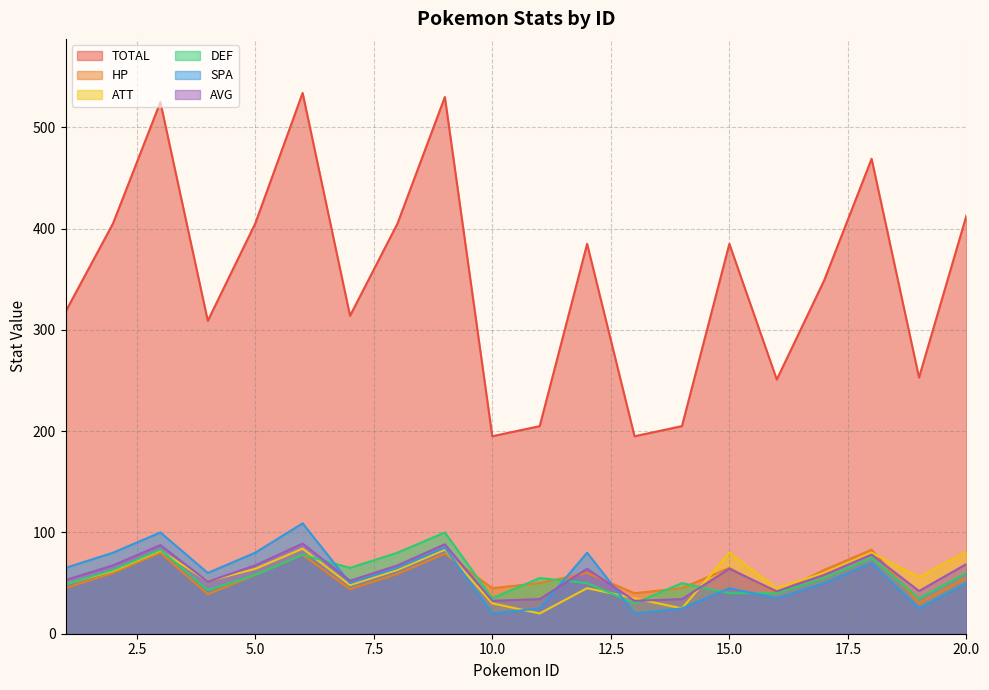

Which label corresponds to the smallest value in the chart?

11